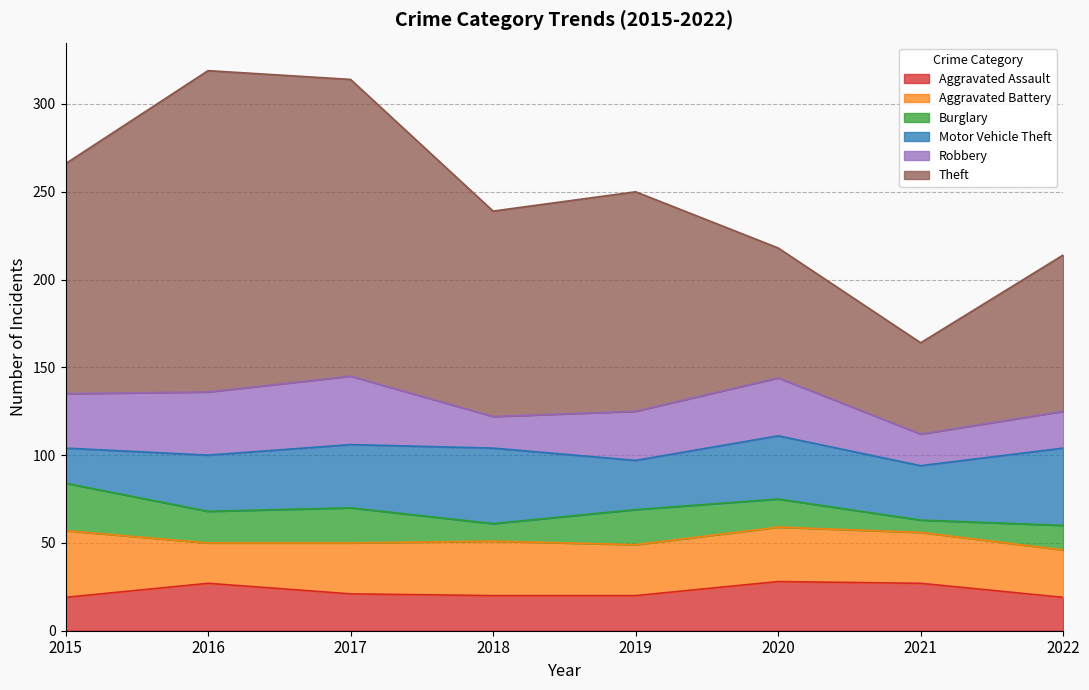

How many lines are shown in the chart?

6